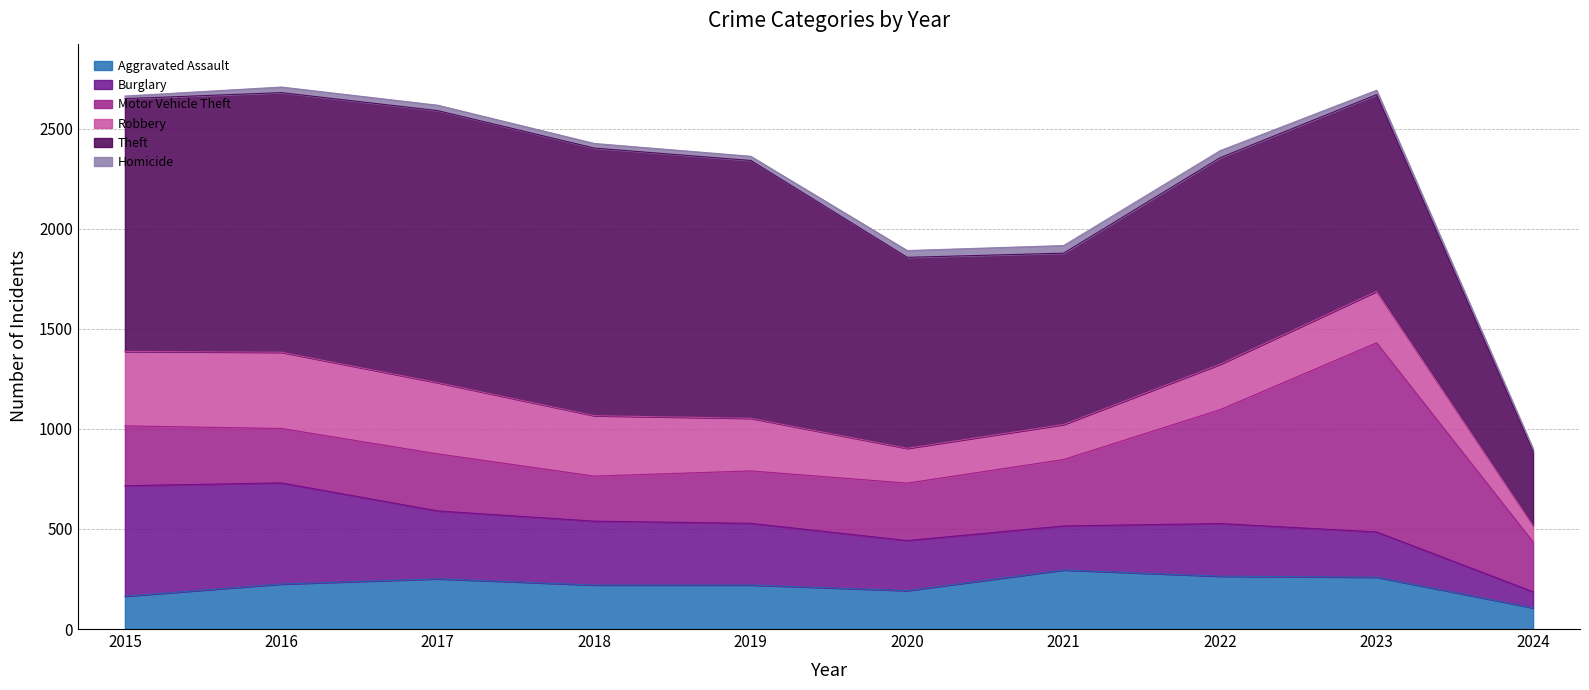

Which series has the widest spread of values?

Theft